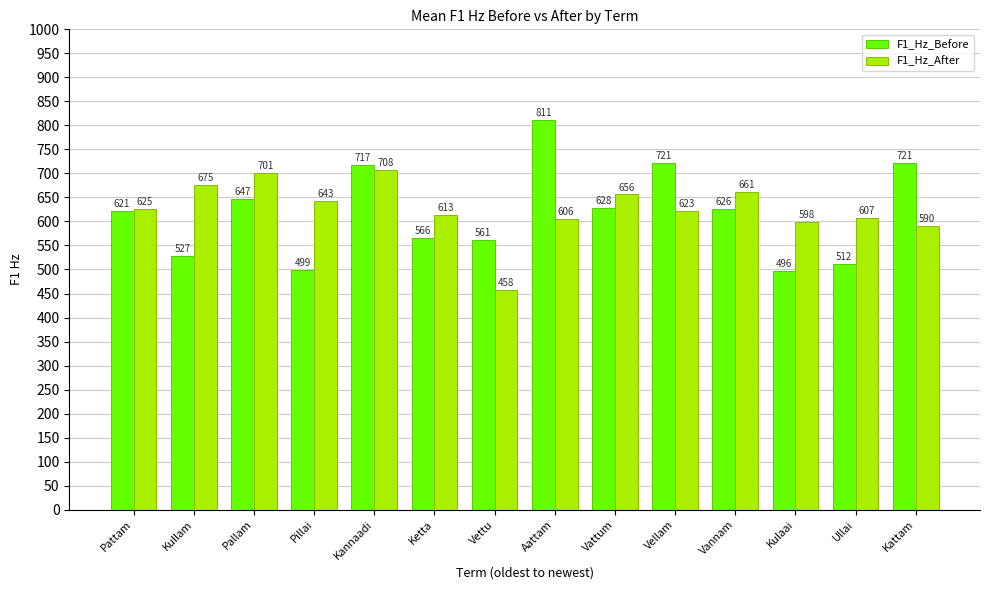

What is the average value of the F1_Hz_Before series?

618.1